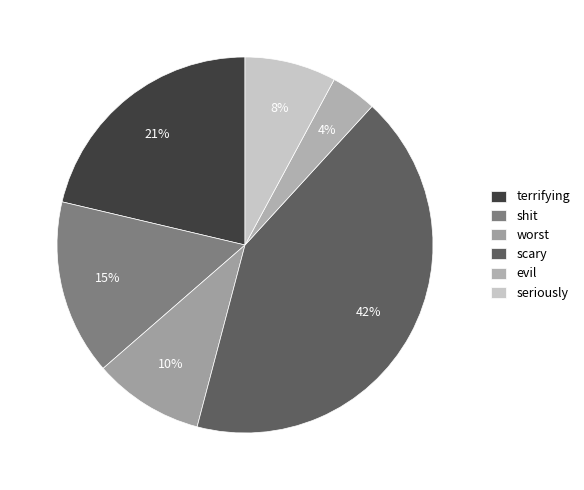

Which slice is the smallest?

evil